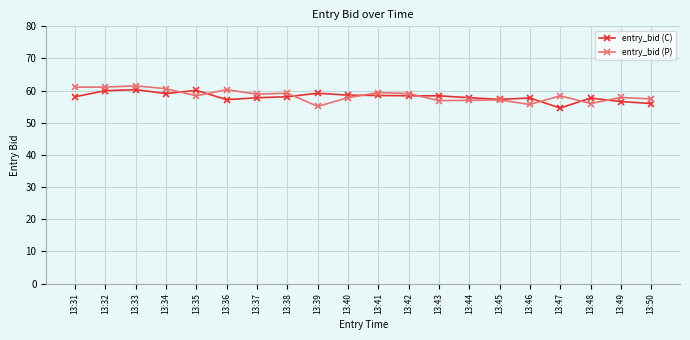

What is the value of the entry_bid (C) point at the 20th from the left?

56.0